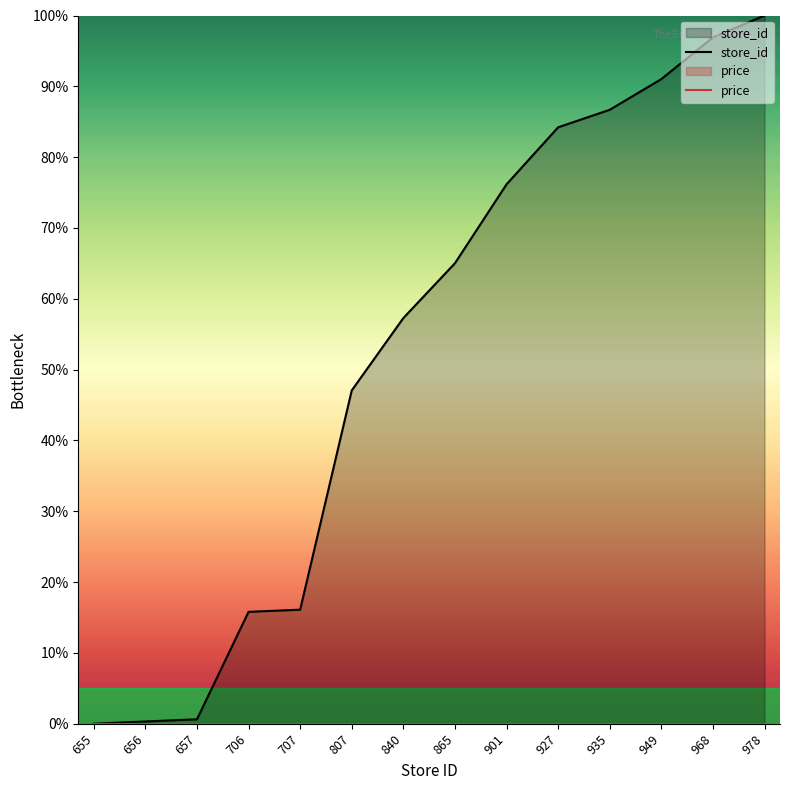

Where does the store_id series first go above 65?

865